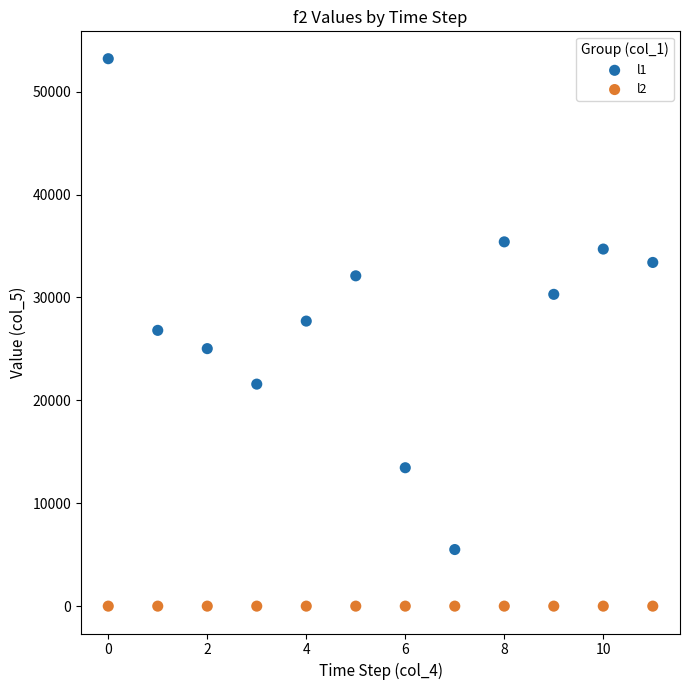

Which series contains the lowest Y value?

l2